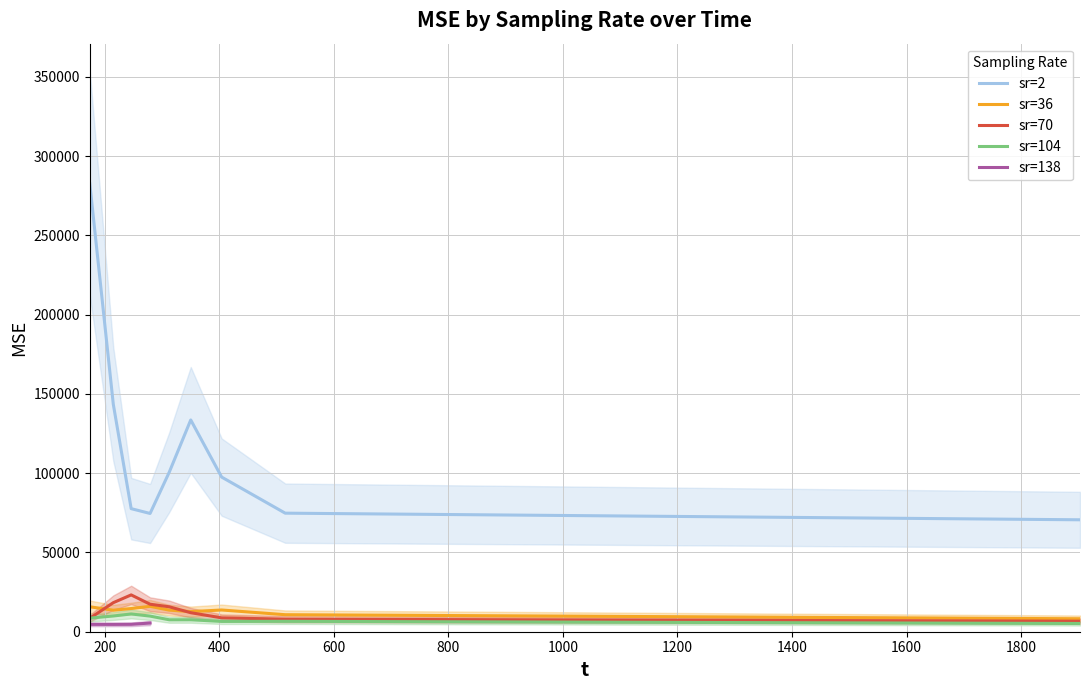

Where is the first local maximum for sr=36?

279.184